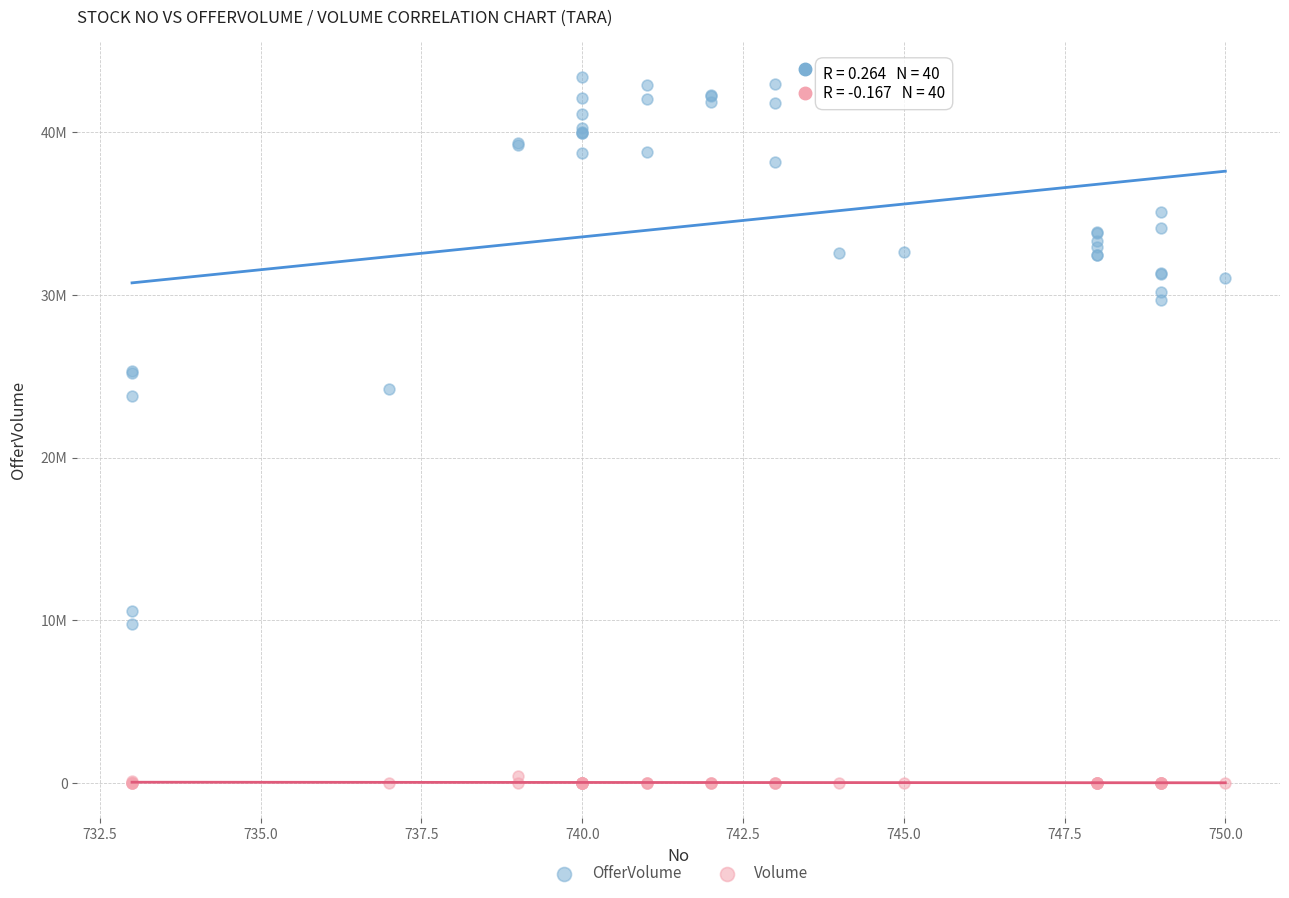

Which series contains the lowest Y value?

Volume